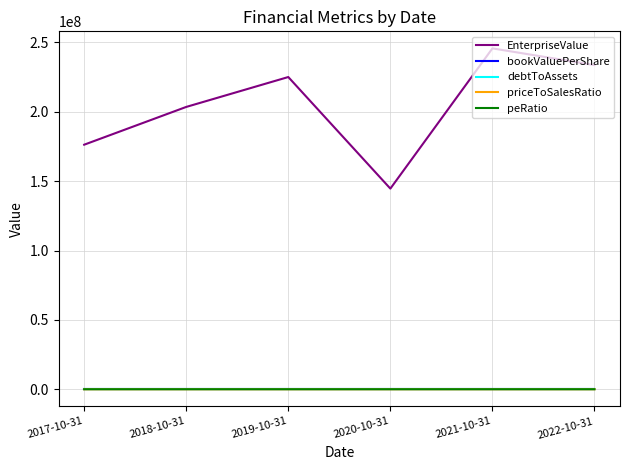

Which series has the largest total across all categories?

EnterpriseValue